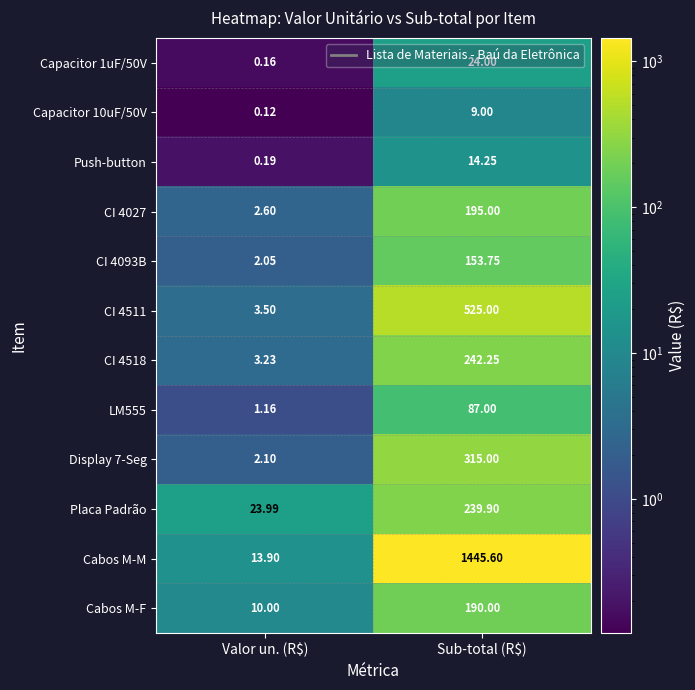

Which category has the lowest value in the CI 4511 series?

Valor un. (R$)